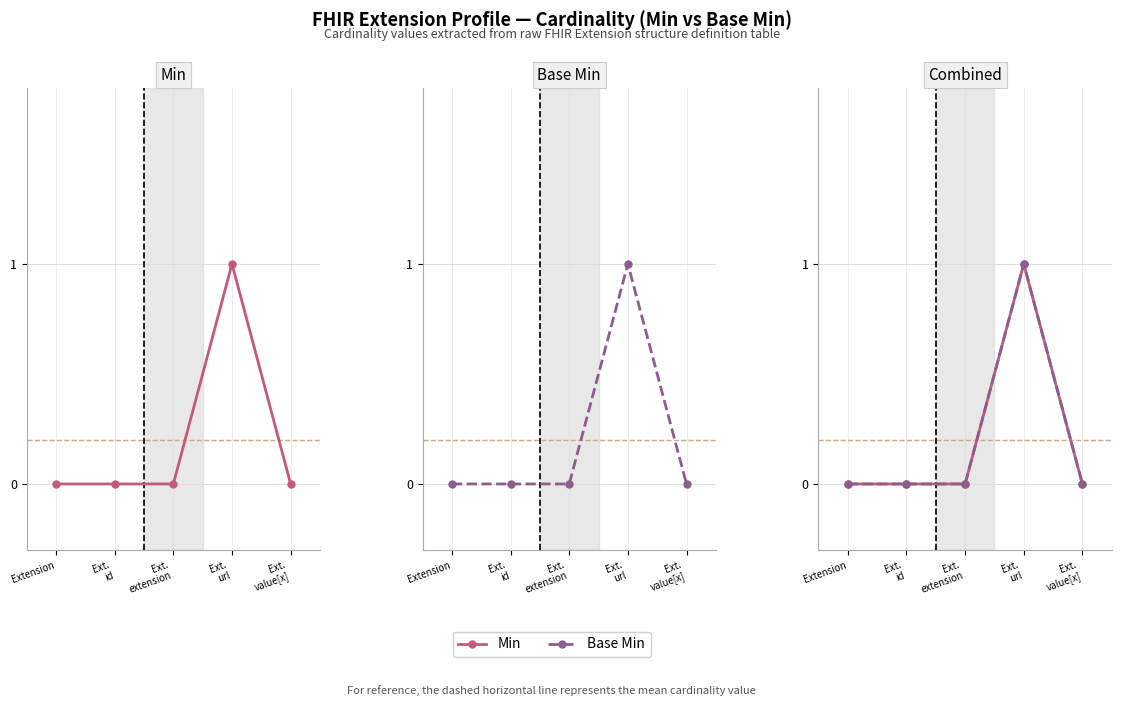

Is this an area chart (filled region under the line)?

No